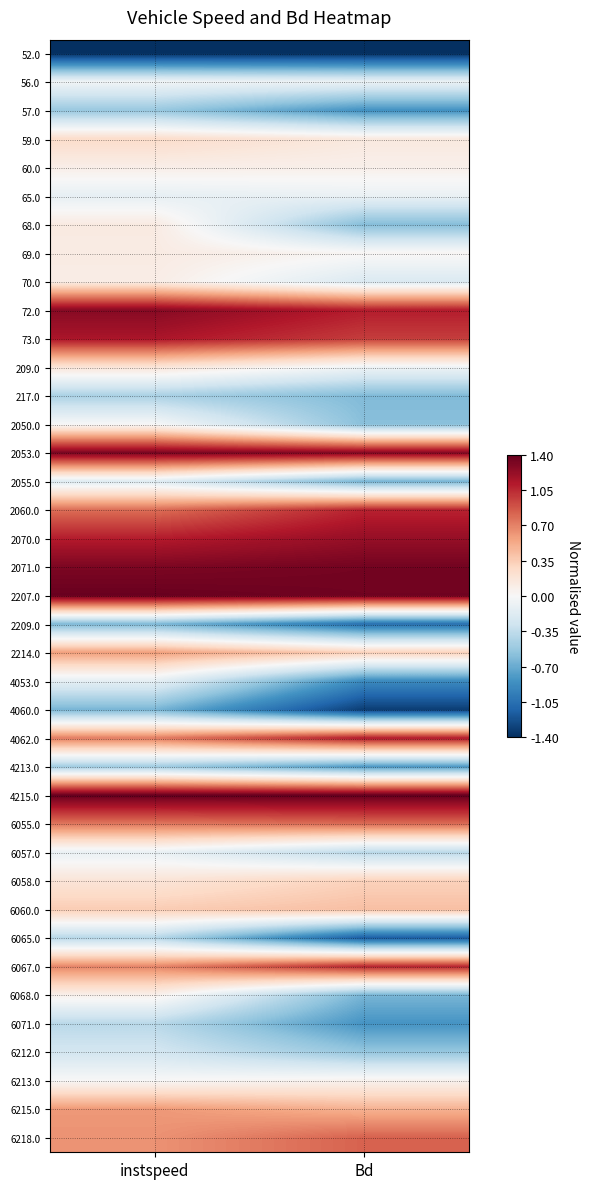

Reading left to right, transcribe all the data shown in this chart.

52.0: instspeed=-1.4	Bd=-1.4
56.0: instspeed=-0.0	Bd=-0.1
57.0: instspeed=-0.5	Bd=-0.8
59.0: instspeed=0.3	Bd=0.1
60.0: instspeed=0.1	Bd=0.1
65.0: instspeed=-0.1	Bd=-0.1
68.0: instspeed=0.1	Bd=-0.6
69.0: instspeed=0.1	Bd=0.0
70.0: instspeed=0.1	Bd=-0.2
72.0: instspeed=1.3	Bd=1.1
73.0: instspeed=1.1	Bd=1.0
209.0: instspeed=0.2	Bd=-0.1
217.0: instspeed=-0.4	Bd=-0.6
2050.0: instspeed=-0.0	Bd=-0.6
2053.0: instspeed=1.3	Bd=1.3
2055.0: instspeed=-0.2	Bd=-0.7
2060.0: instspeed=0.8	Bd=1.1
2070.0: instspeed=1.1	Bd=1.2
2071.0: instspeed=1.3	Bd=1.3
2207.0: instspeed=1.4	Bd=1.4
2209.0: instspeed=-0.6	Bd=-1.1
2214.0: instspeed=0.6	Bd=0.3
4053.0: instspeed=-0.1	Bd=-0.9
4060.0: instspeed=-0.6	Bd=-1.3
4062.0: instspeed=0.7	Bd=1.1
4213.0: instspeed=-0.5	Bd=-0.8
4215.0: instspeed=1.4	Bd=1.4
6055.0: instspeed=0.7	Bd=0.8
6057.0: instspeed=-0.1	Bd=-0.4
6058.0: instspeed=0.2	Bd=0.3
6060.0: instspeed=0.4	Bd=0.4
6065.0: instspeed=-0.4	Bd=-1.2
6067.0: instspeed=0.7	Bd=1.1
6068.0: instspeed=0.1	Bd=-0.6
6071.0: instspeed=-0.4	Bd=-0.8
6212.0: instspeed=-0.3	Bd=-0.5
6213.0: instspeed=0.0	Bd=0.1
6215.0: instspeed=0.6	Bd=0.5
6218.0: instspeed=0.6	Bd=0.8